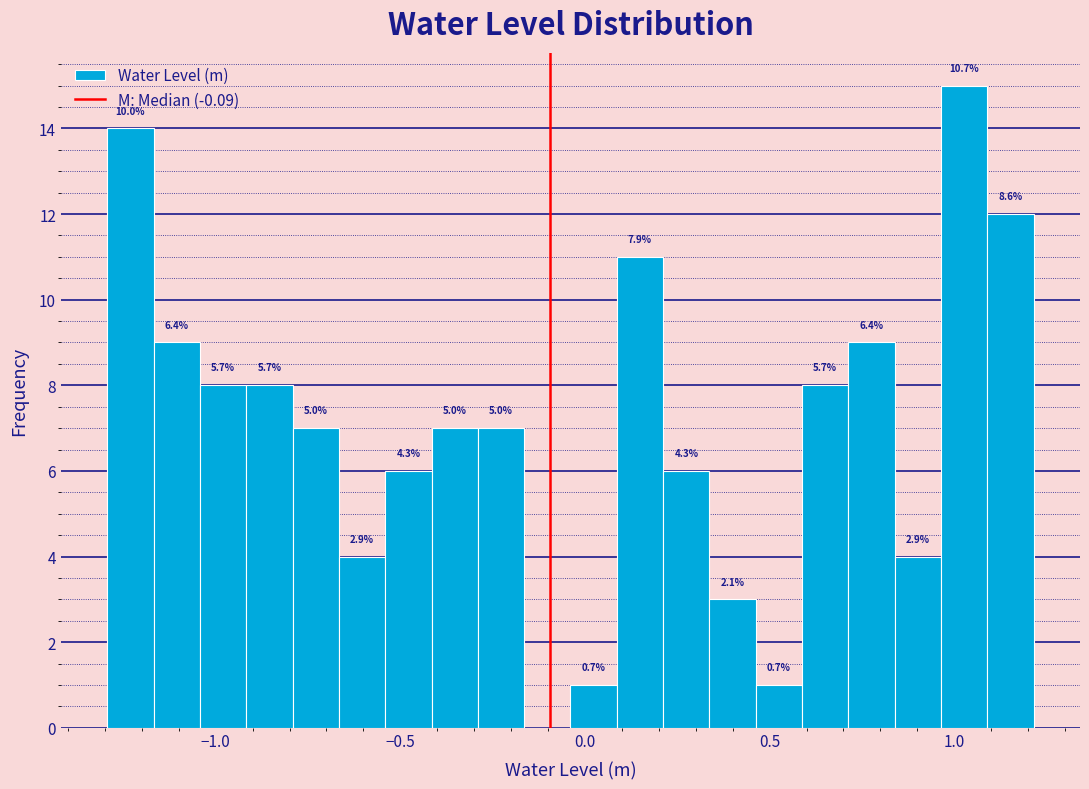

Read against the x-axis, roughly where is the centre of the tallest bar?

1.05